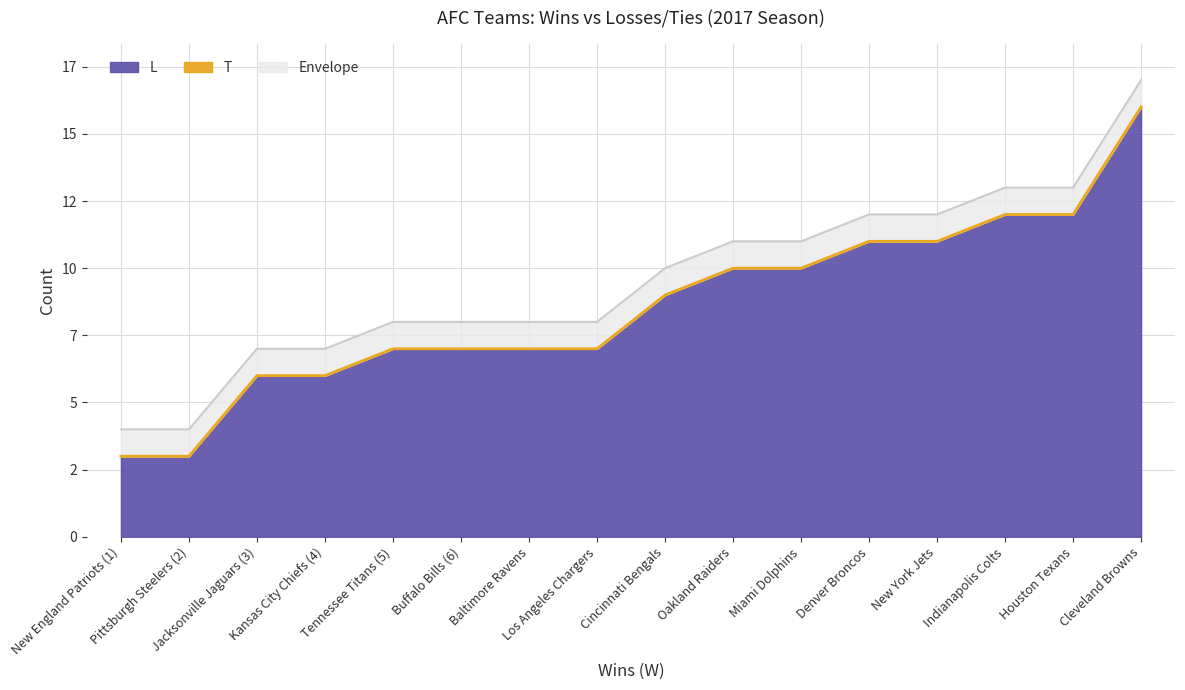

List the labels in order of value, smallest first.

New England Patriots (1), Pittsburgh Steelers (2), Jacksonville Jaguars (3), Kansas City Chiefs (4), Tennessee Titans (5), Buffalo Bills (6), Baltimore Ravens, Los Angeles Chargers, Cincinnati Bengals, Oakland Raiders, Miami Dolphins, Denver Broncos, New York Jets, Indianapolis Colts, Houston Texans, Cleveland Browns